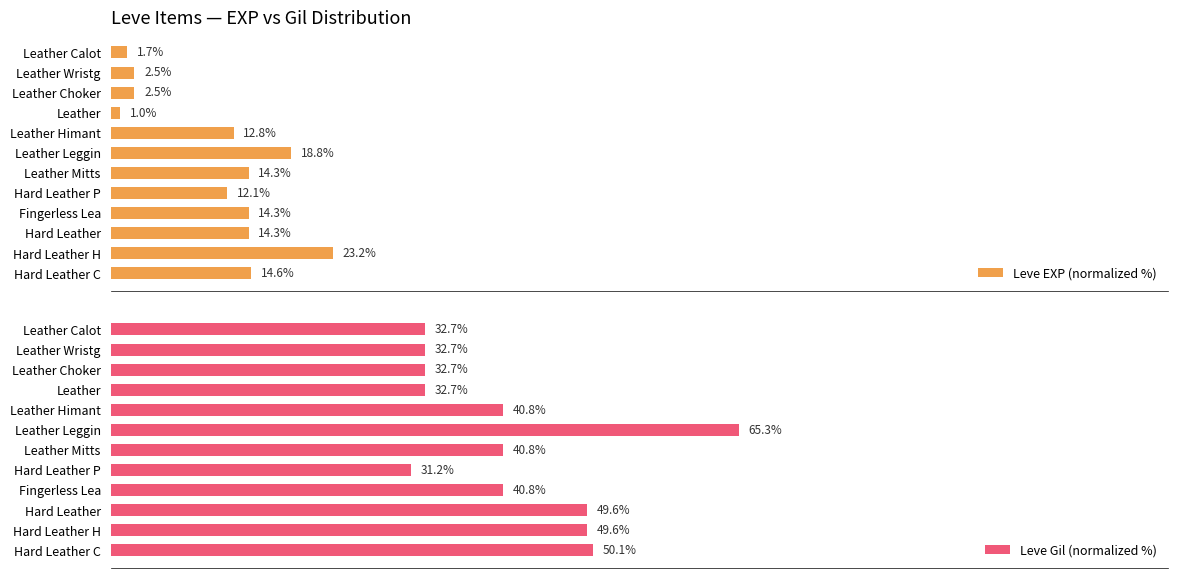

How many bars are there in total?

24